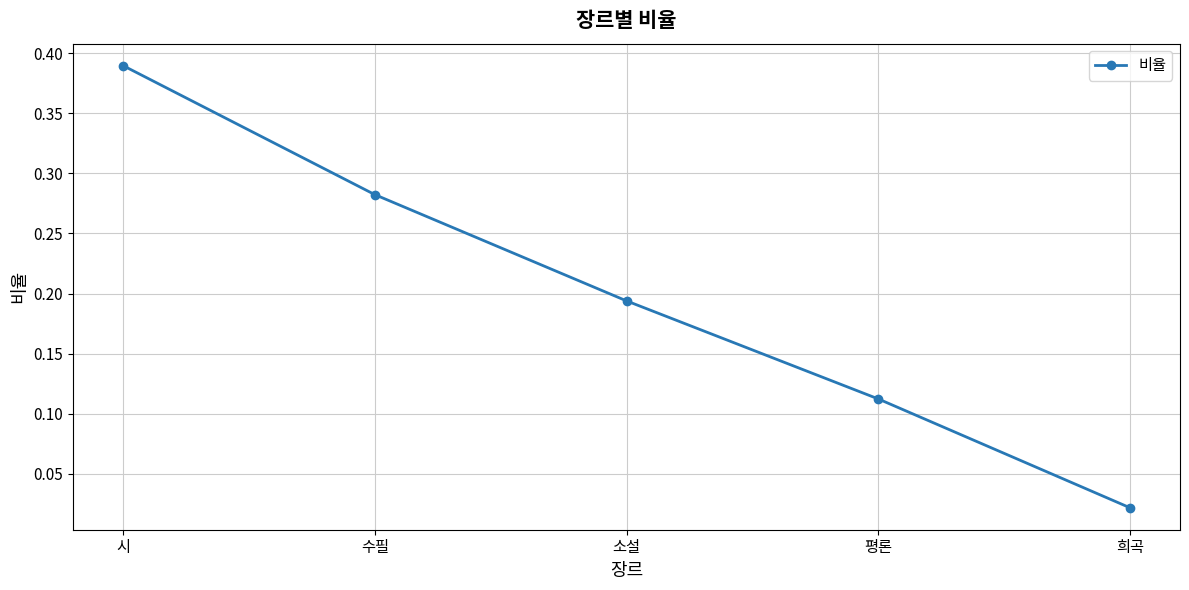

True or false: the data has more than 1 interior local peaks.

False